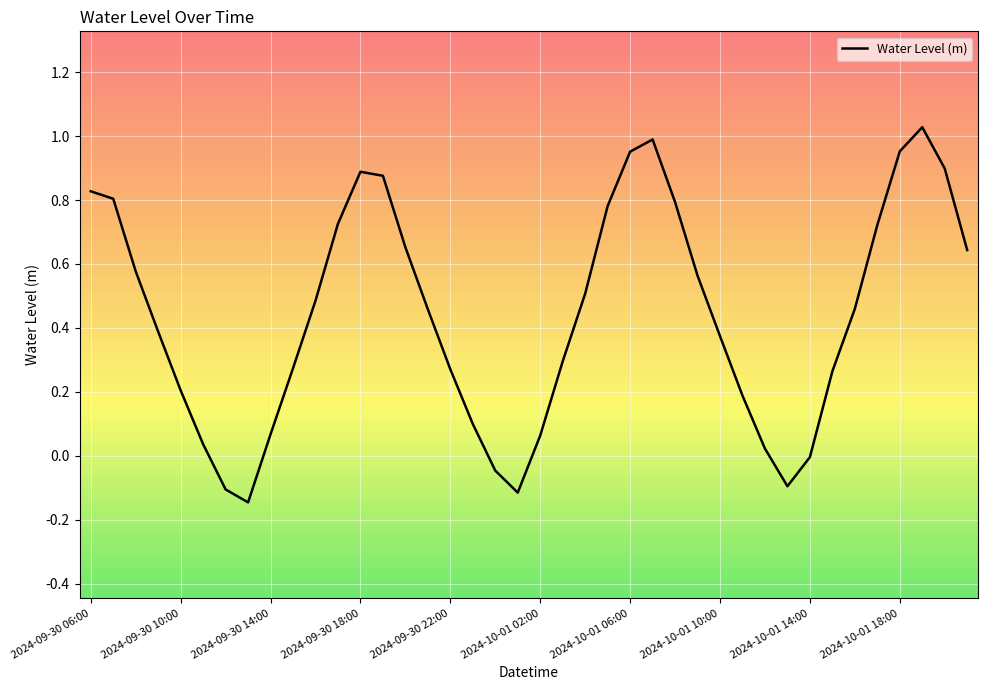

Is it true that the value at 2024-10-01 14:00 is -0.0?

True